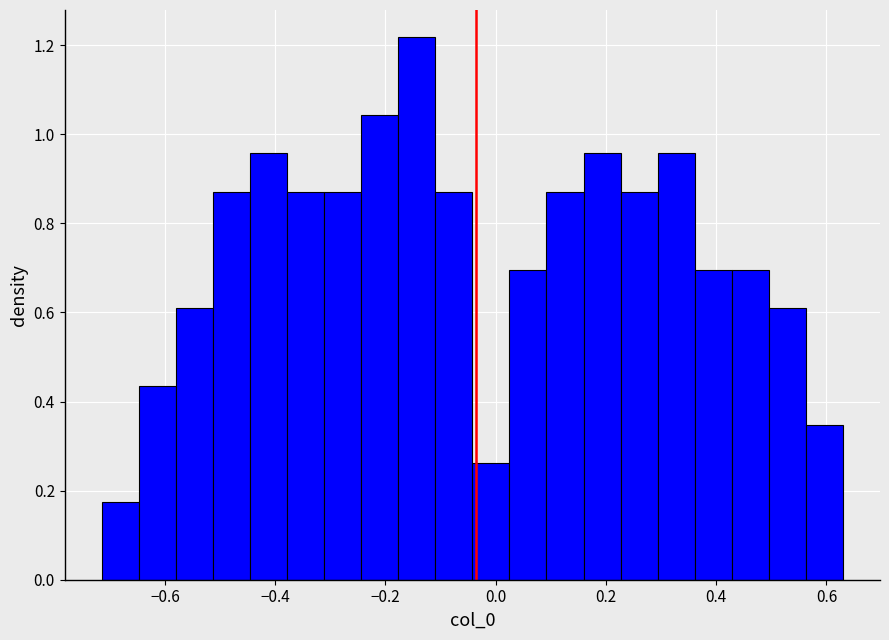

Around what value on the x-axis is the tallest bar? Give the approximate position of its centre, as read against the axis.

-0.14